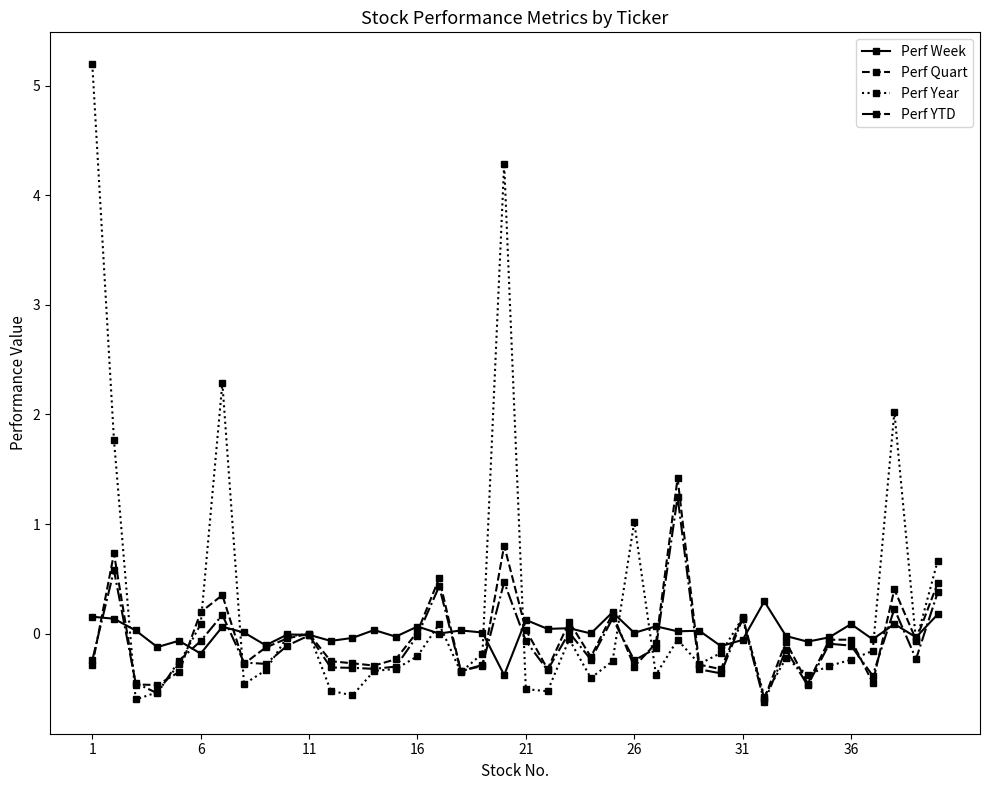

Which series has the widest spread of values?

Perf Year